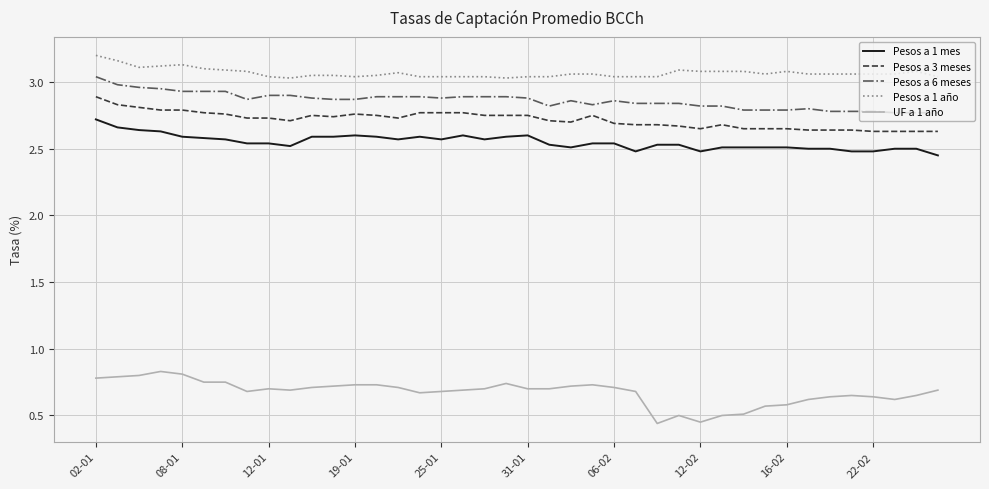

Which series has the widest spread of values?

UF a 1 año